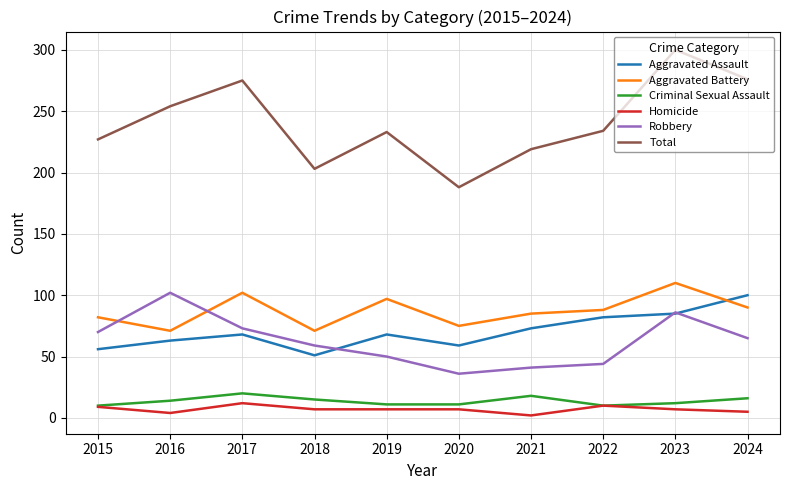

What is the greatest value displayed?

300